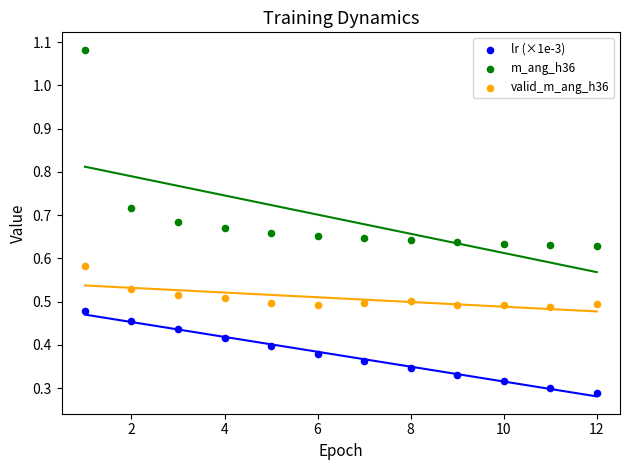

What is the X range (max minus min) for the scatter plot?

11.0